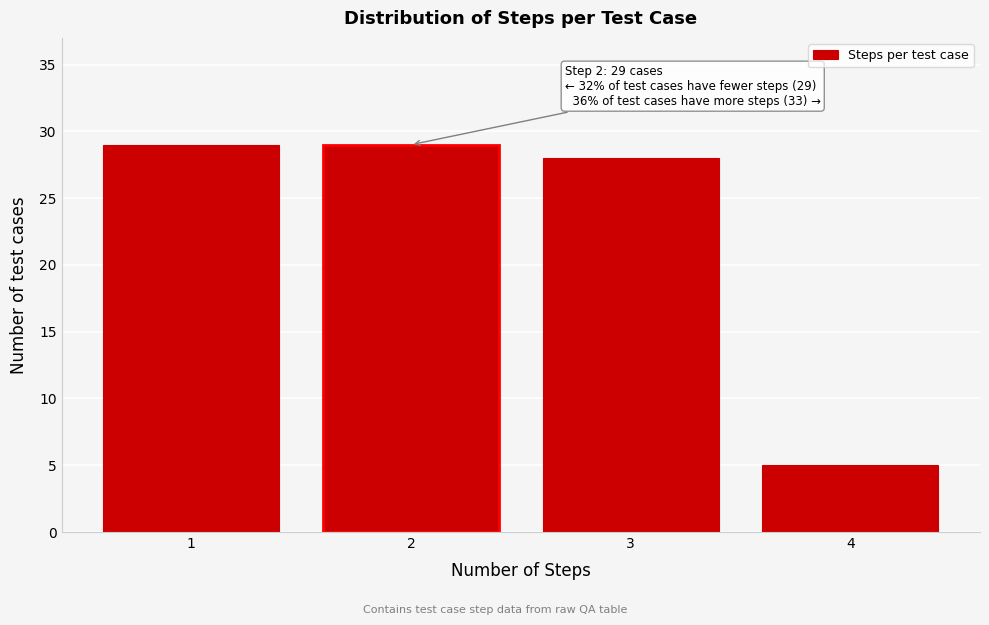

Reading left to right, transcribe all the data shown in this chart.

29	29	28	5